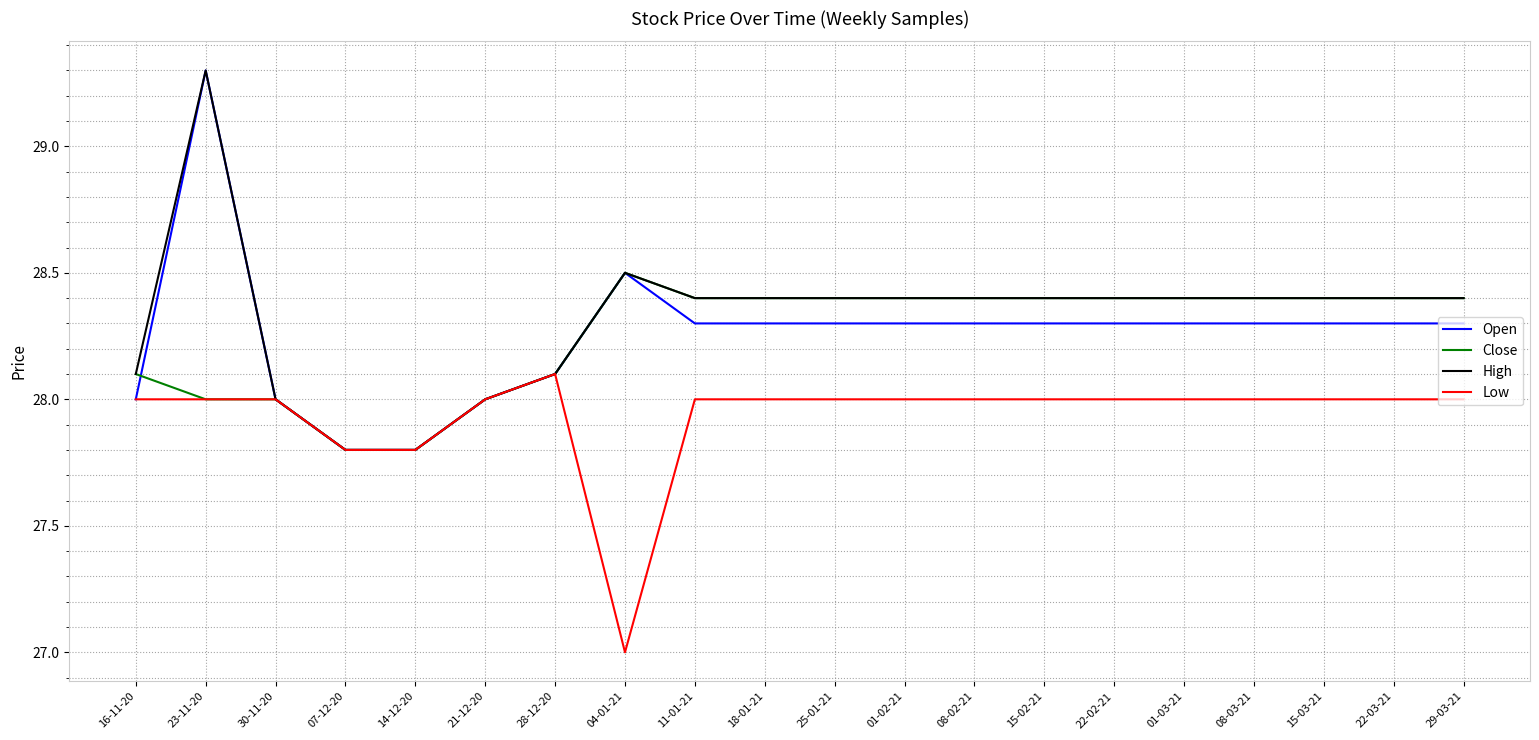

Reading left to right, transcribe all the data shown in this chart.

Open: 16-11-20=28.0	23-11-20=29.3	30-11-20=28.0	07-12-20=27.8	14-12-20=27.8	21-12-20=28.0	28-12-20=28.1	04-01-21=28.5	11-01-21=28.3	18-01-21=28.3	25-01-21=28.3	01-02-21=28.3	08-02-21=28.3	15-02-21=28.3	22-02-21=28.3	01-03-21=28.3	08-03-21=28.3	15-03-21=28.3	22-03-21=28.3	29-03-21=28.3
Close: 16-11-20=28.1	23-11-20=28.0	30-11-20=28.0	07-12-20=27.8	14-12-20=27.8	21-12-20=28.0	28-12-20=28.1	04-01-21=28.5	11-01-21=28.4	18-01-21=28.4	25-01-21=28.4	01-02-21=28.4	08-02-21=28.4	15-02-21=28.4	22-02-21=28.4	01-03-21=28.4	08-03-21=28.4	15-03-21=28.4	22-03-21=28.4	29-03-21=28.4
High: 16-11-20=28.1	23-11-20=29.3	30-11-20=28.0	07-12-20=27.8	14-12-20=27.8	21-12-20=28.0	28-12-20=28.1	04-01-21=28.5	11-01-21=28.4	18-01-21=28.4	25-01-21=28.4	01-02-21=28.4	08-02-21=28.4	15-02-21=28.4	22-02-21=28.4	01-03-21=28.4	08-03-21=28.4	15-03-21=28.4	22-03-21=28.4	29-03-21=28.4
Low: 16-11-20=28.0	23-11-20=28.0	30-11-20=28.0	07-12-20=27.8	14-12-20=27.8	21-12-20=28.0	28-12-20=28.1	04-01-21=27.0	11-01-21=28.0	18-01-21=28.0	25-01-21=28.0	01-02-21=28.0	08-02-21=28.0	15-02-21=28.0	22-02-21=28.0	01-03-21=28.0	08-03-21=28.0	15-03-21=28.0	22-03-21=28.0	29-03-21=28.0